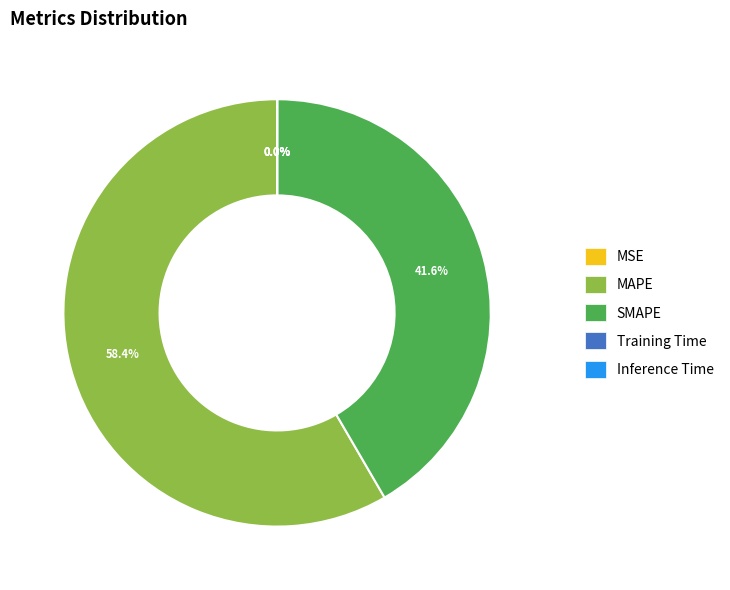

Which slice represents more than half of the pie?

MAPE